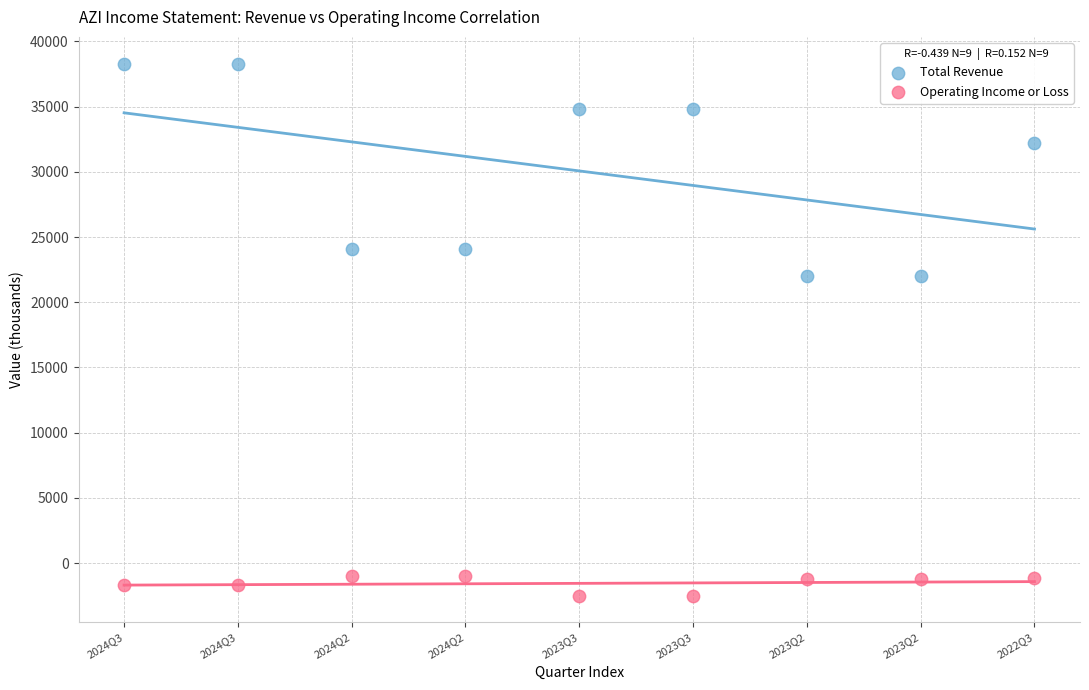

What are all the series names shown in the legend?

Total Revenue, Operating Income or Loss